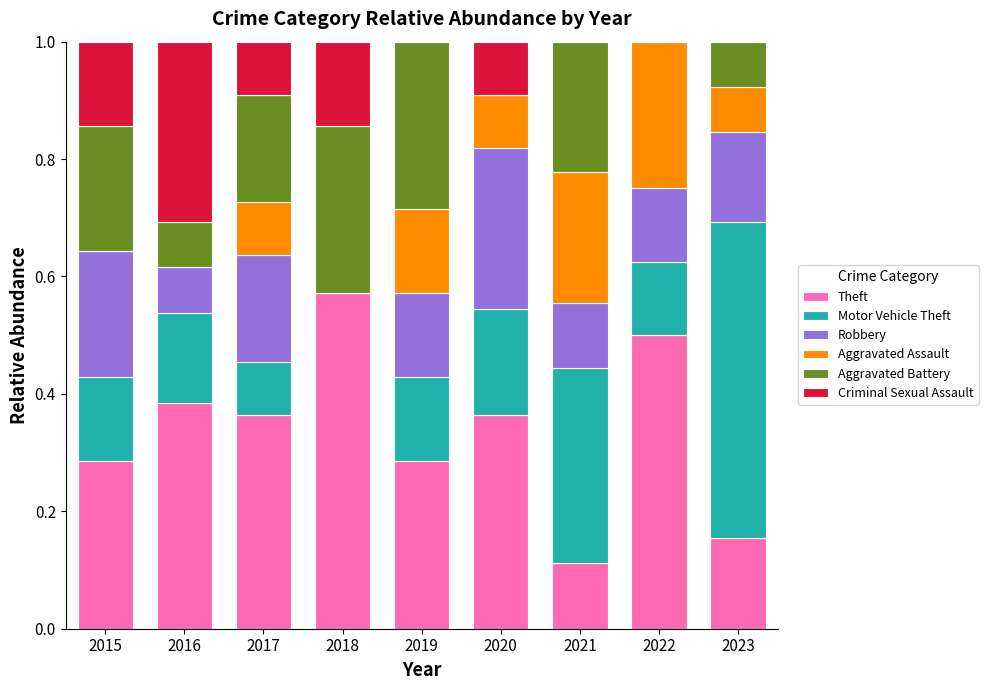

The value of Theft at 2015 is 0.2. True or false?

False